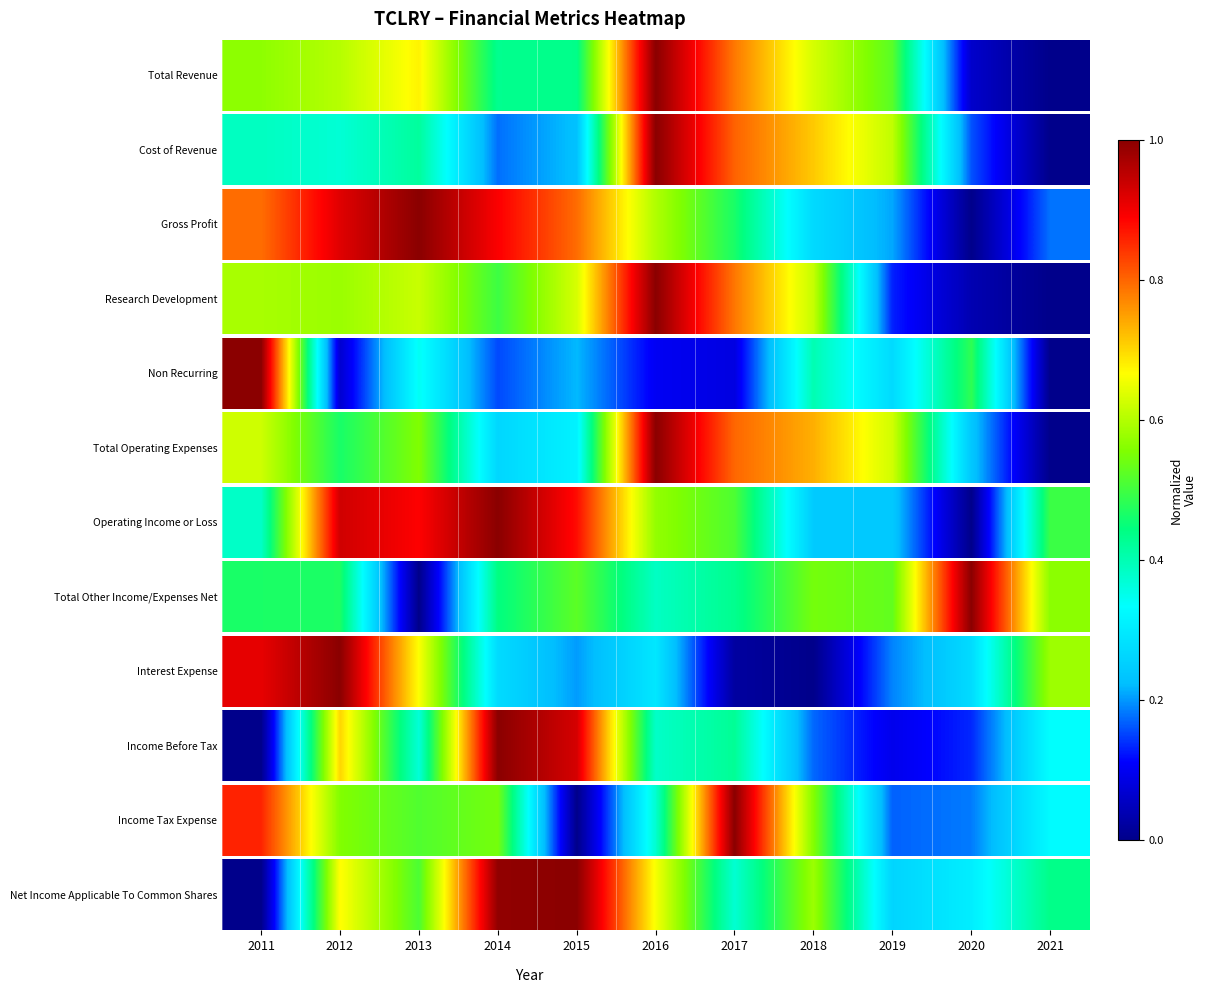

True or false: the data shows 0.4 at 2017.

True